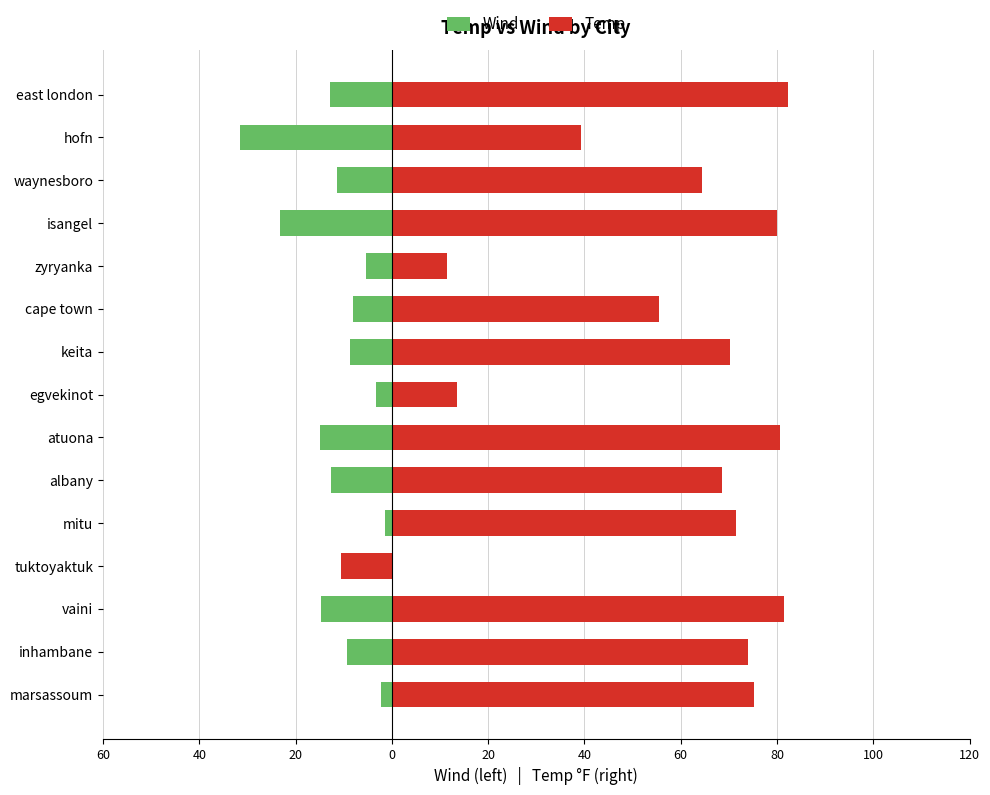

Between mitu and atuona, which is larger?

mitu